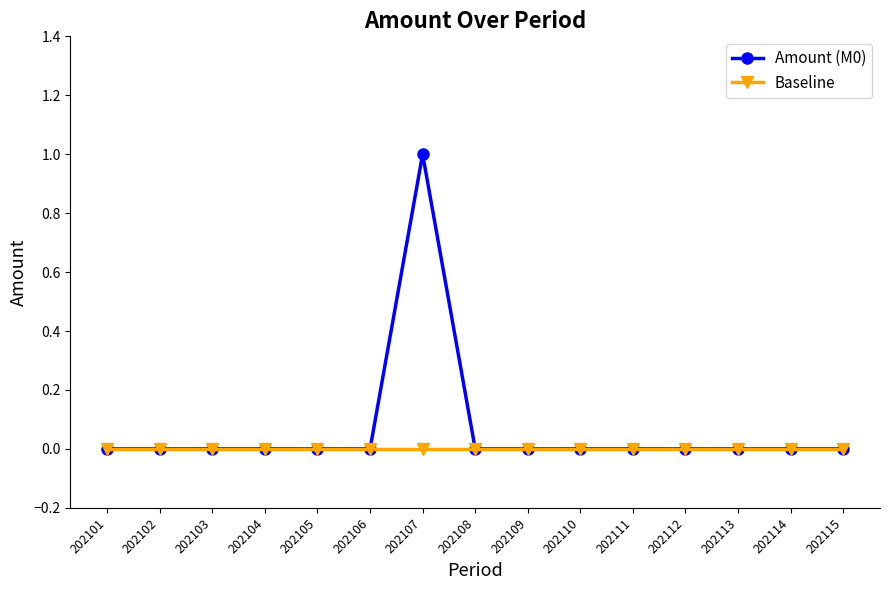

Which series has the widest spread of values?

Amount (M0)